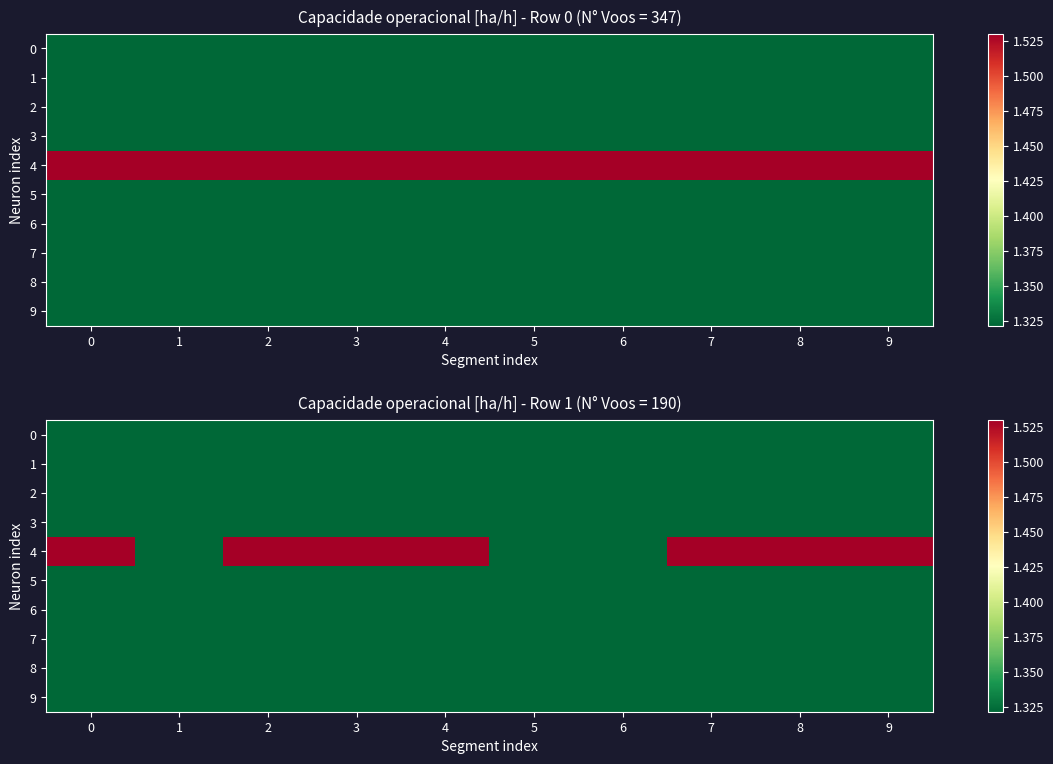

Is it true that 2 equals 1.9 at 4?

False